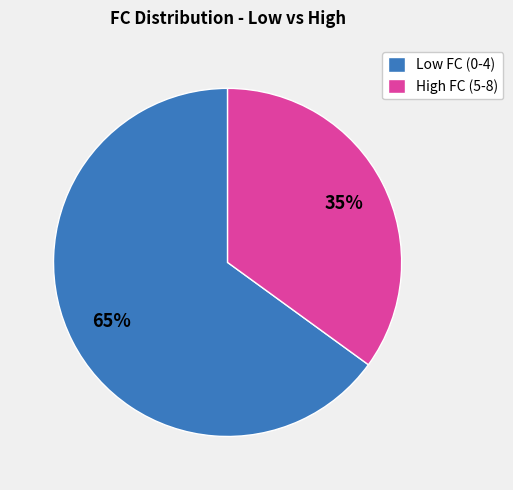

Count the number of slices in the pie.

2